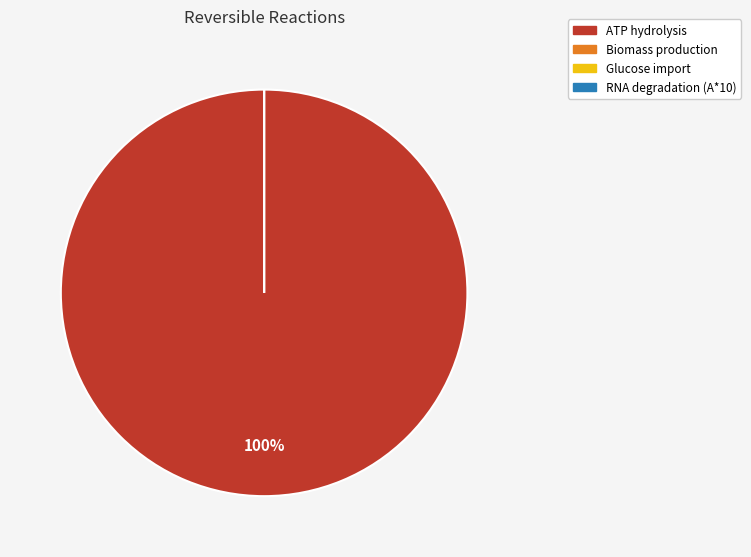

What is the majority slice?

atp_hydrolysis